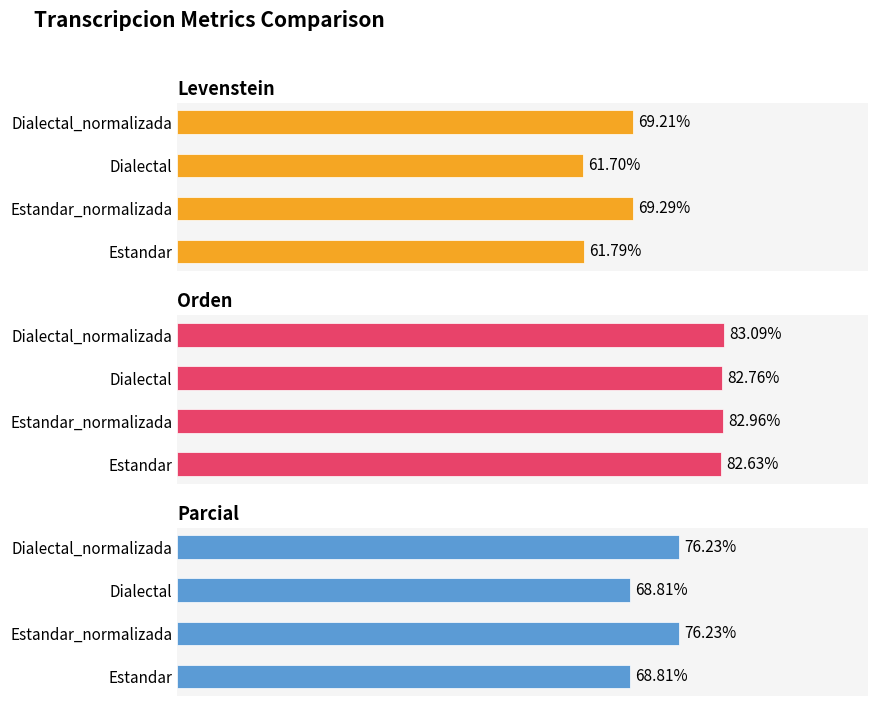

Rank the series by their maximum value, from highest to lowest.

Orden, Parcial, Levenstein